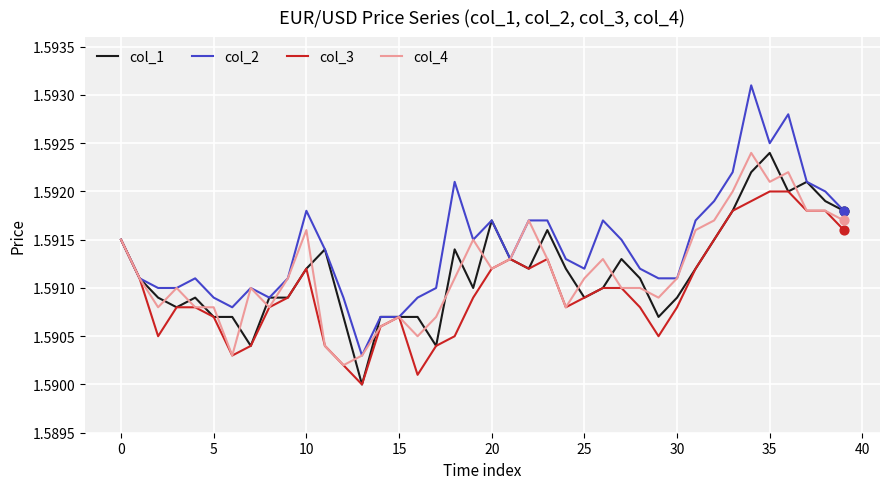

Which series has the largest total across all categories?

col_2